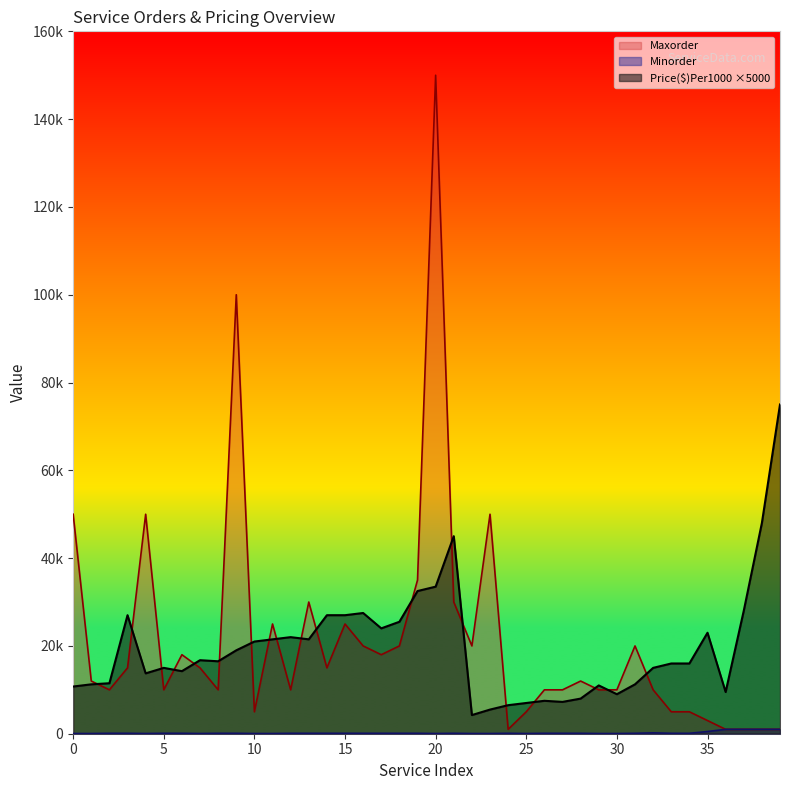

Where does the Minorder series first go above 100?

32